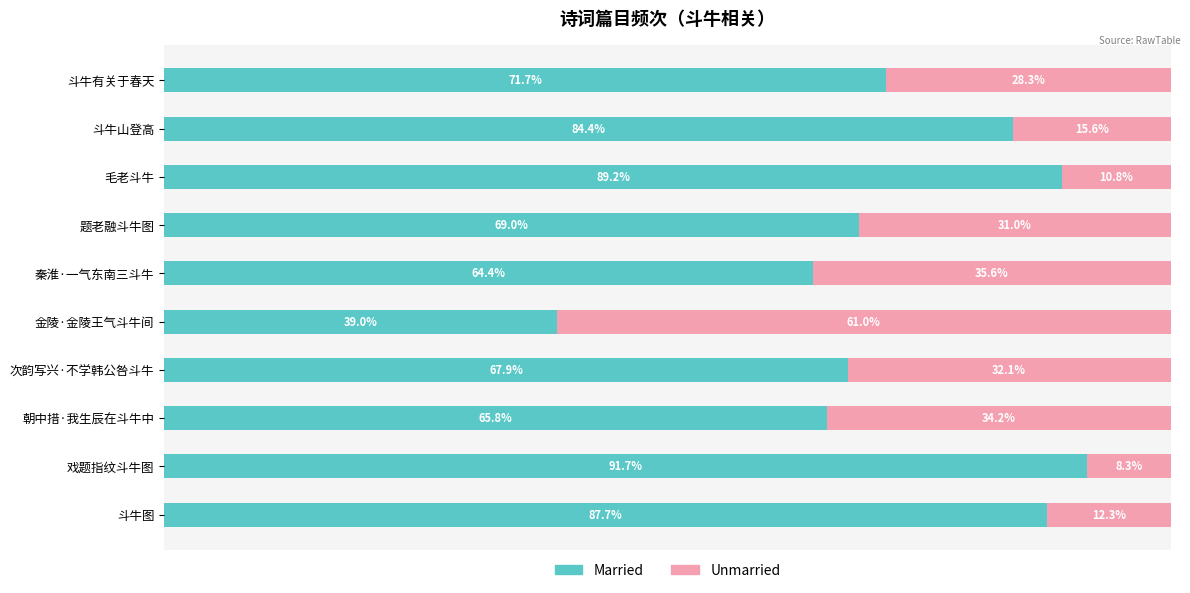

List the labels in order of Married value, largest first.

戏题指纹斗牛图, 毛老斗牛, 斗牛图, 斗牛山登高, 斗牛有关于春天, 题老融斗牛图, 次韵写兴·不学韩公咎斗牛, 朝中措·我生辰在斗牛中, 秦淮·一气东南三斗牛, 金陵·金陵王气斗牛间